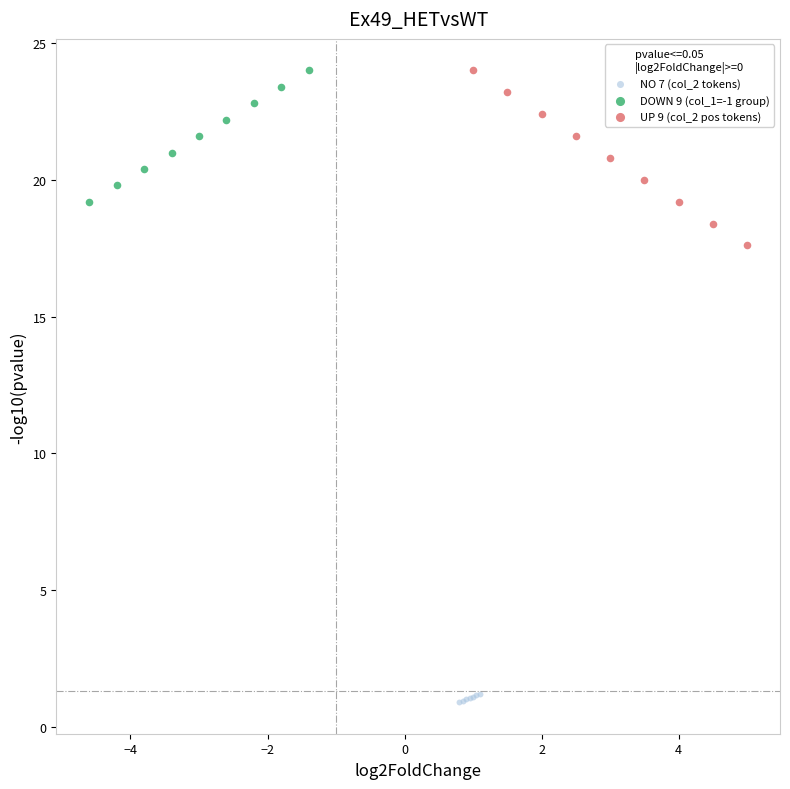

Which series has the largest Y range (max minus min)?

UP 9 (col_2 pos tokens)